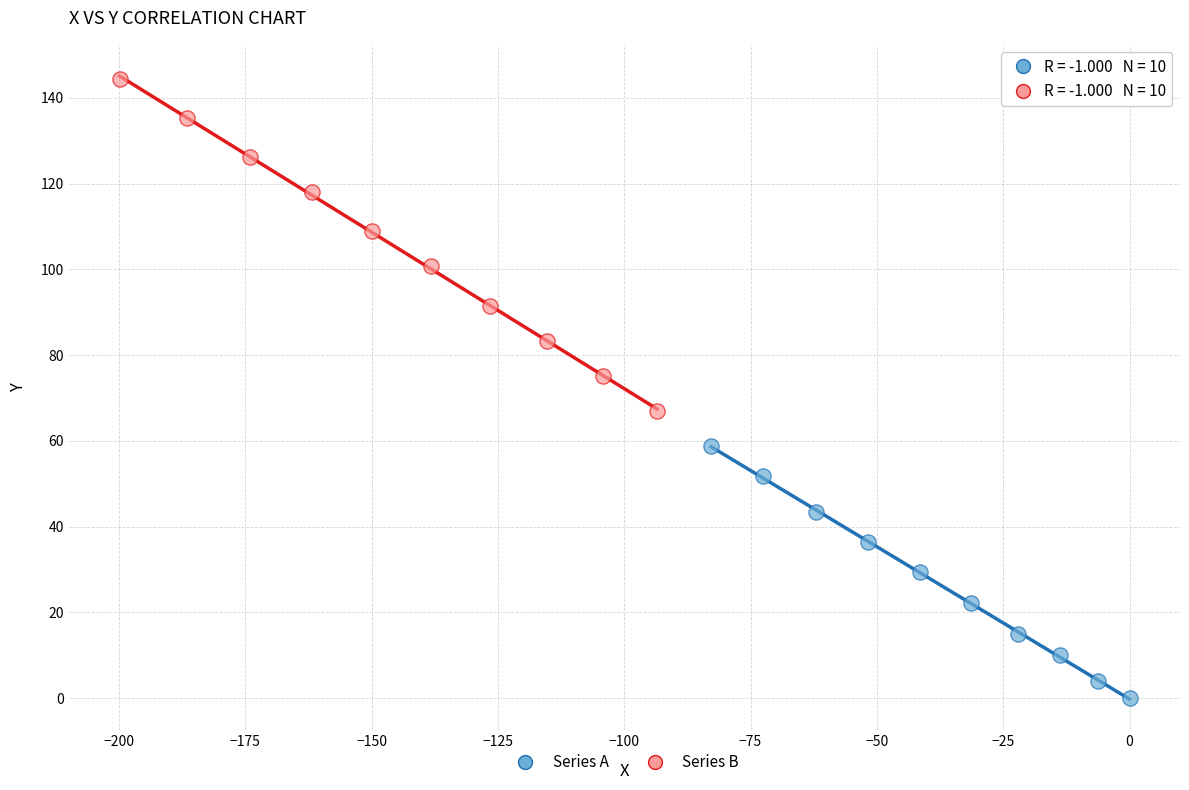

Which series reaches the minimum Y coordinate?

Series A